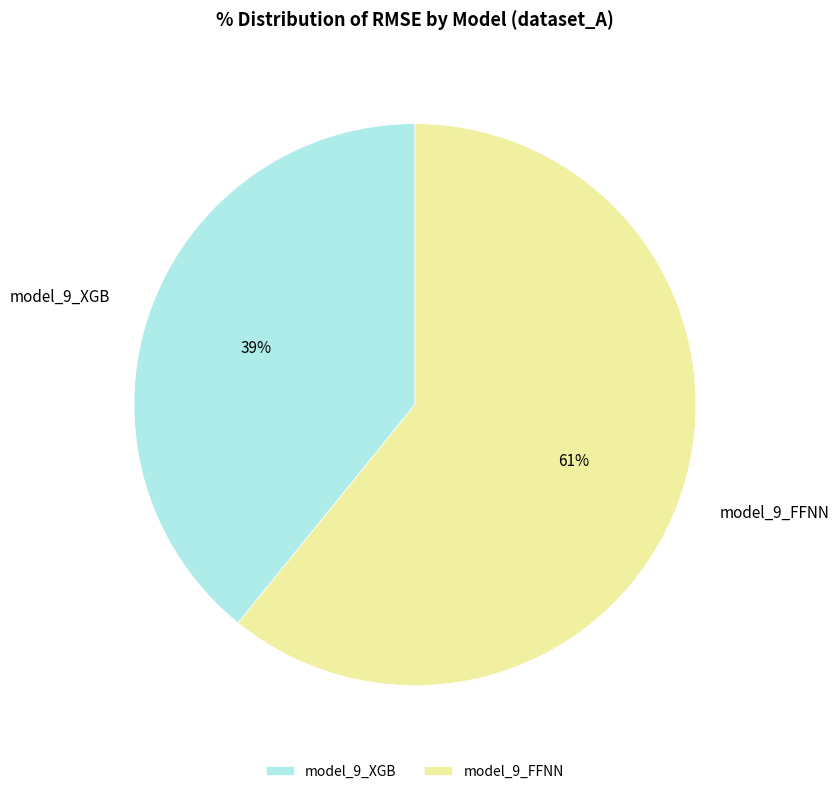

Which slice is the smallest?

model_9_XGB